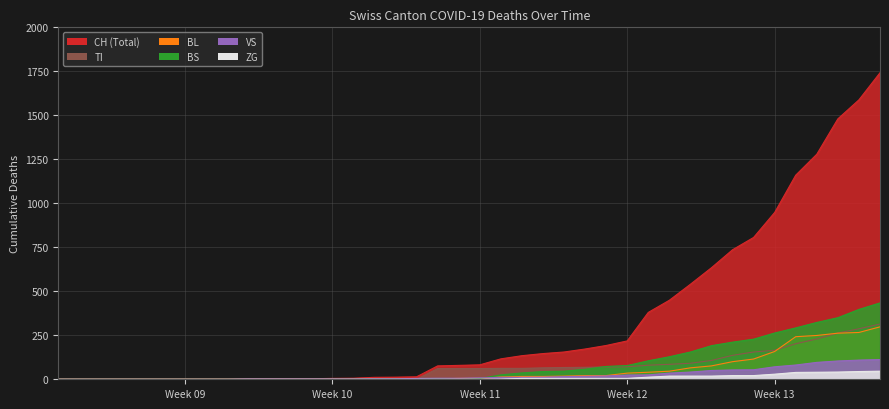

Reading left to right, list all the values displayed in this chart.

CH: 0	0	0	0	0	0	0	0	0	2	3	3	3	5	6	11	12	14	76	79	82	116	134	146	155	172	192	218	380	449	540	634	736	806	948	1160	1279	1480	1588	1742
VS: 0	0	0	0	0	0	0	0	0	2	2	2	2	2	2	3	3	5	6	6	8	11	11	12	15	17	19	24	25	35	41	50	53	54	71	81	96	104	109	112
TI: 0	0	0	0	0	0	0	0	0	0	0	0	0	0	0	0	0	0	61	61	61	62	62	65	67	68	70	71	80	85	91	107	136	155	165	202	229	263	287	314
ZG: 0	0	0	0	0	0	0	0	0	0	0	0	0	0	0	0	0	0	0	0	0	1	5	5	5	5	5	5	12	18	18	18	21	21	29	39	40	41	44	46
BL: 0	0	0	0	0	0	0	0	0	0	0	0	0	1	2	2	2	2	2	5	5	13	16	16	18	21	21	35	40	46	65	76	100	115	158	242	249	262	266	298
BS: 0	0	0	0	0	0	0	0	0	0	0	0	0	0	0	4	4	4	4	0	4	25	36	44	46	57	73	78	105	128	155	191	211	228	263	292	323	350	397	434